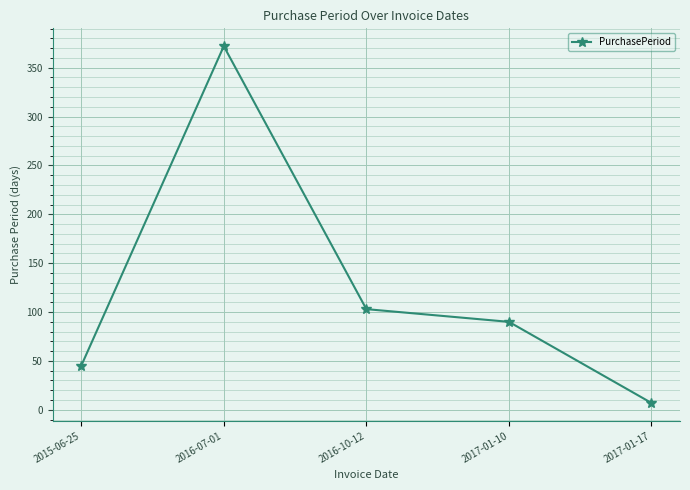

Reading left to right, transcribe all the data shown in this chart.

2015-06-25=45	2016-07-01=372	2016-10-12=103	2017-01-10=90	2017-01-17=7